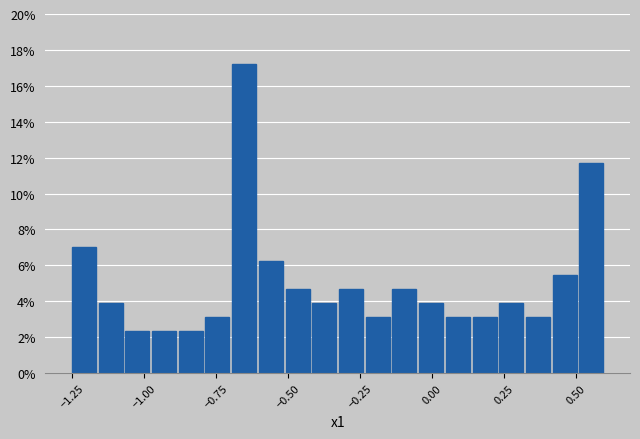

Around what value on the x-axis is the tallest bar? Give the approximate position of its centre, as read against the axis.

-0.65